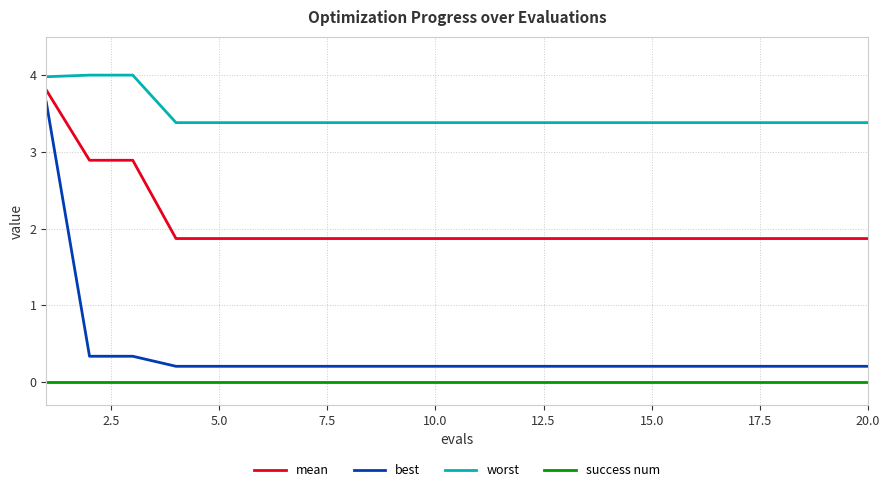

What is the greatest value displayed?

4.0